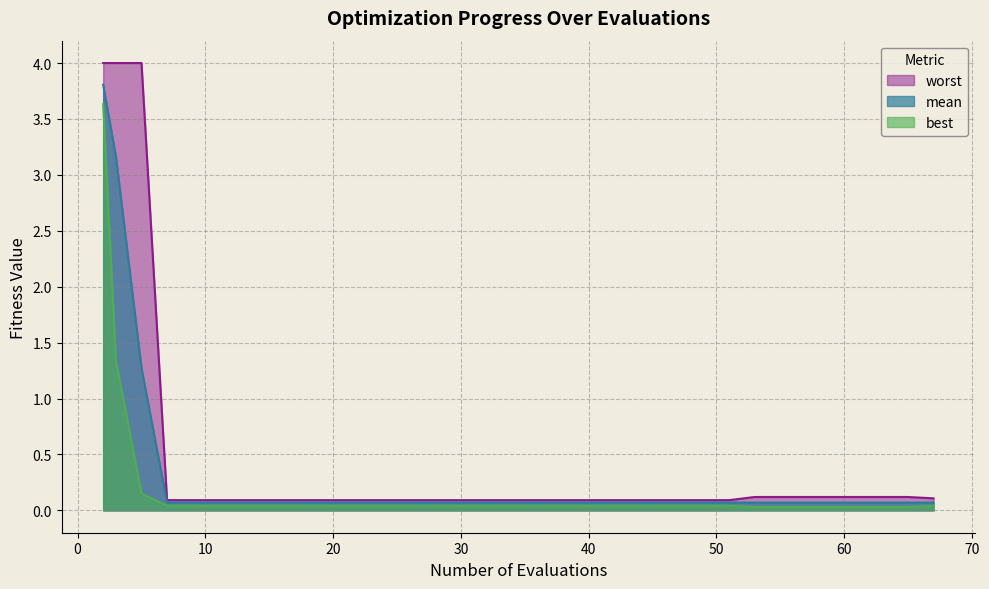

How many lines are shown in the chart?

3